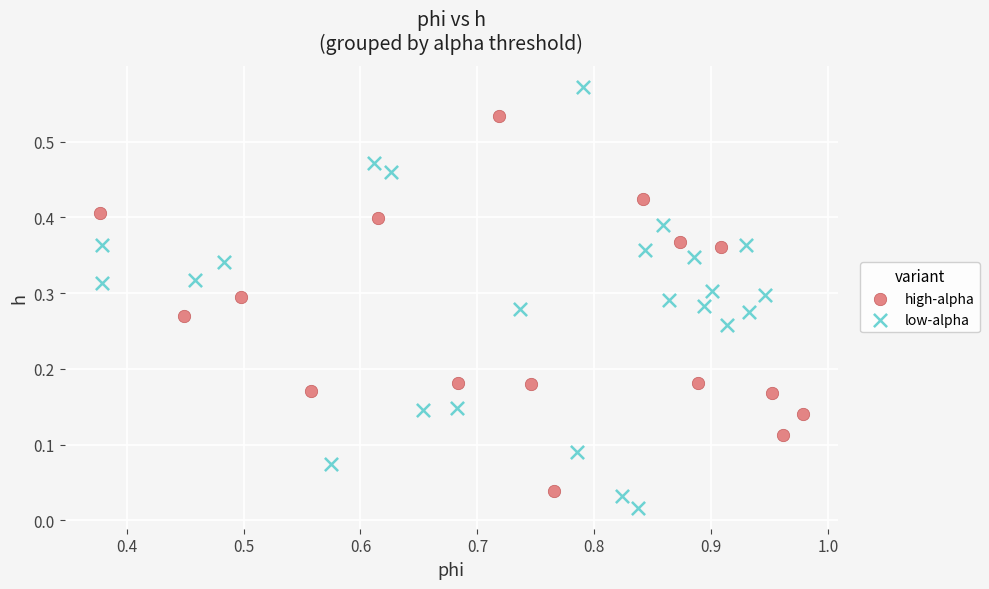

What are all the series names shown in the legend?

high-alpha, low-alpha